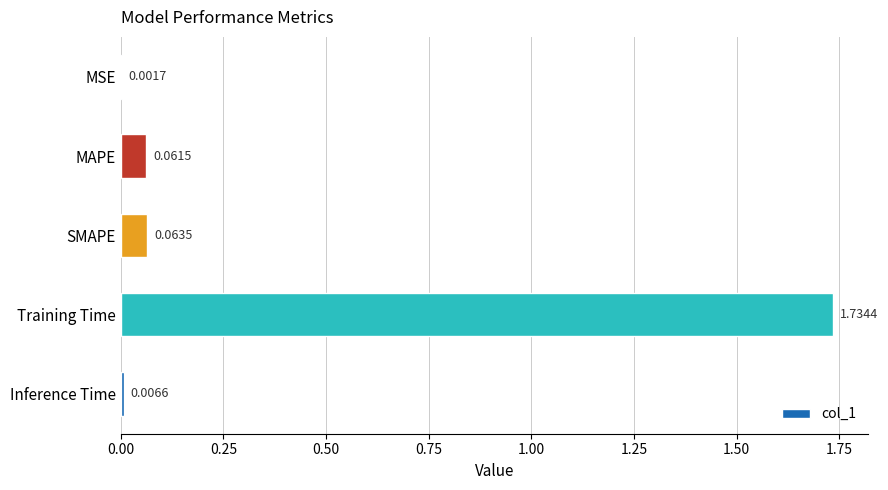

Which has a higher value, MAPE or Training Time?

Training Time